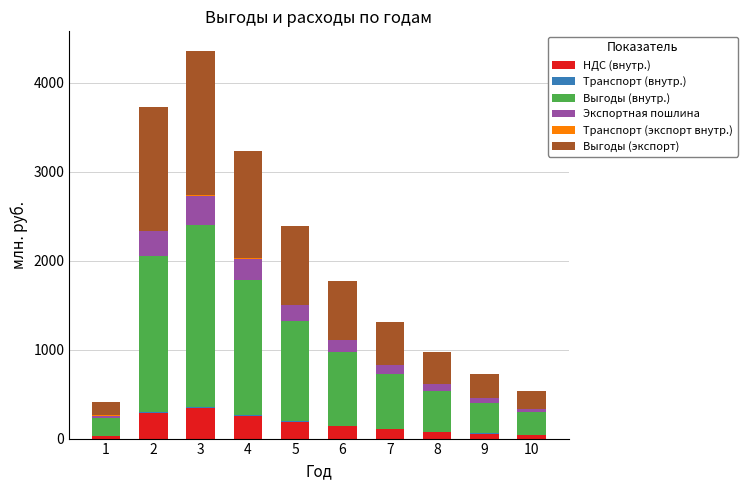

What is the sum of all НДС (внутр.) values?

1524.3